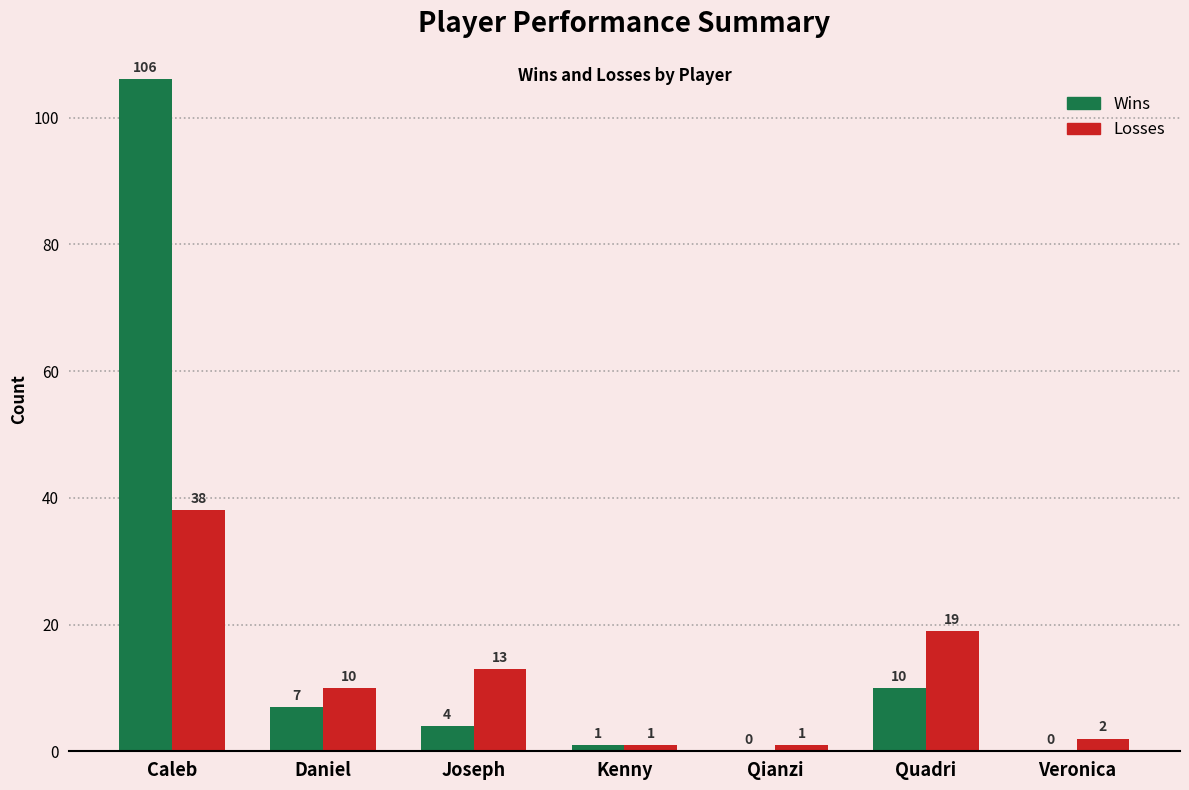

What are all the series names shown in the legend?

Wins, Losses